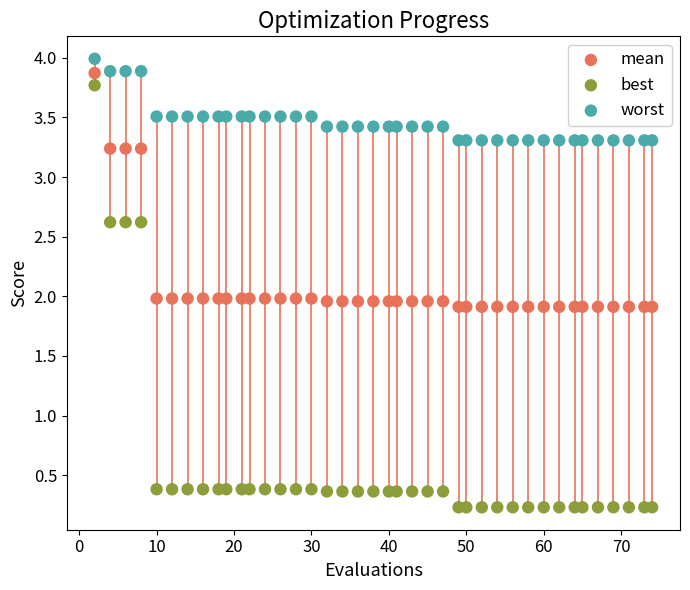

Which series reaches the maximum Y coordinate?

worst